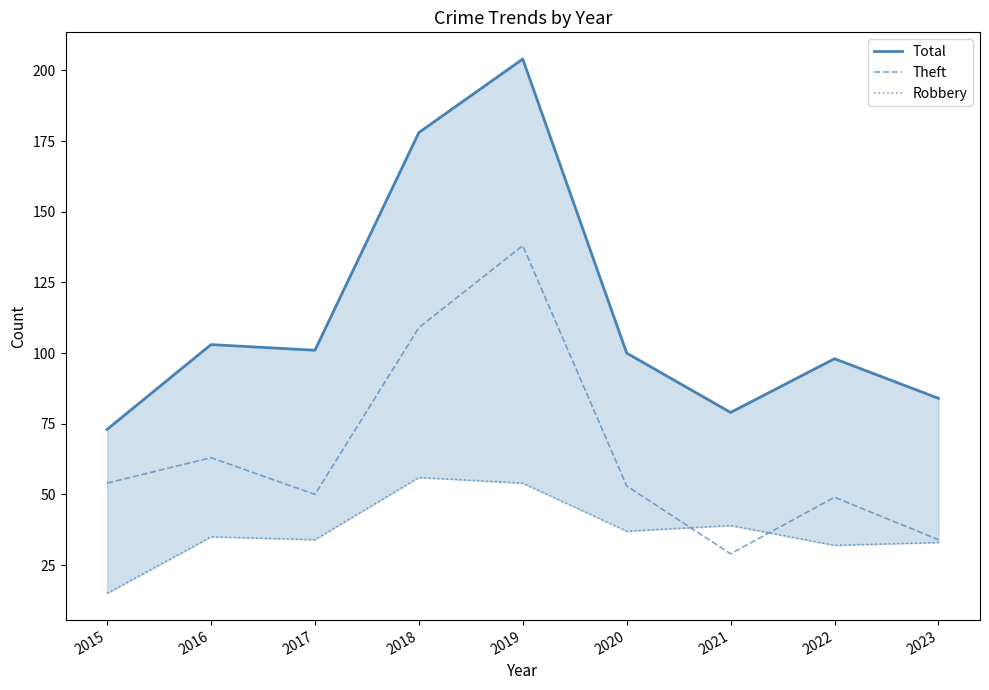

What is the difference between the maximum and minimum values in the Total series?

131